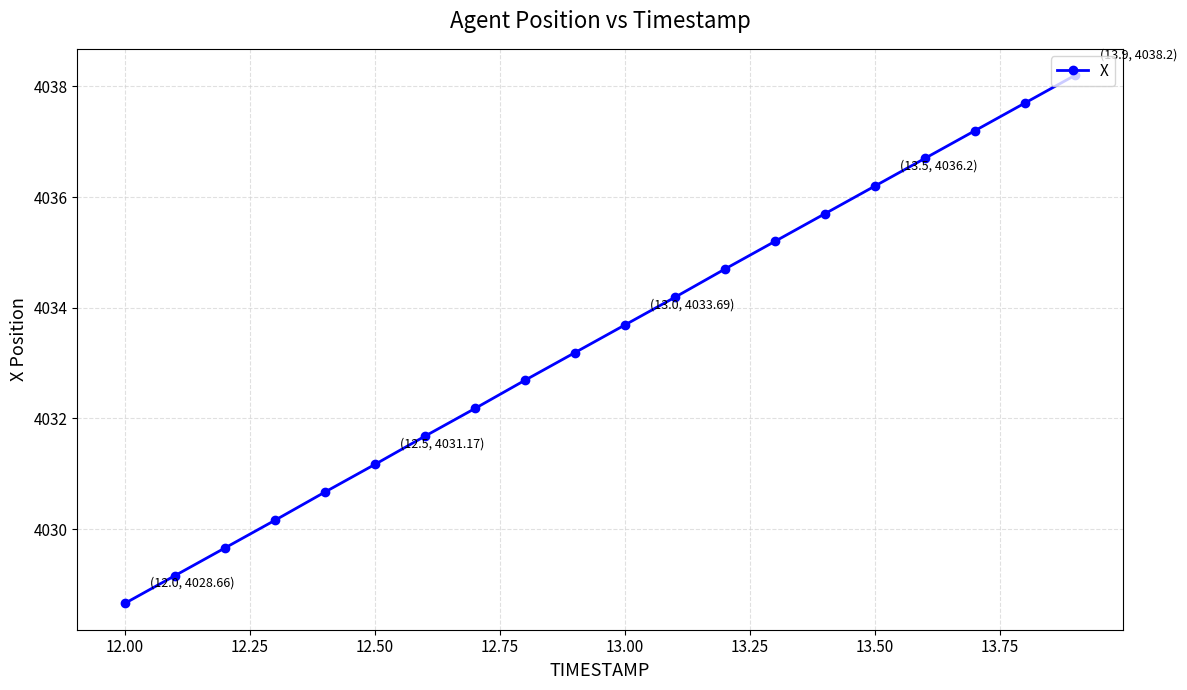

Reading right to left, list all the values displayed in this chart.

4038.2	4037.7	4037.2	4036.7	4036.2	4035.7	4035.2	4034.7	4034.2	4033.7	4033.2	4032.7	4032.2	4031.7	4031.2	4030.7	4030.2	4029.7	4029.2	4028.7